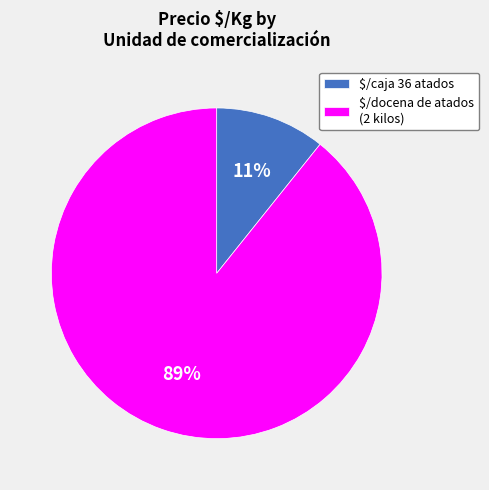

Is it true that $/caja 36 atados is 11% of the pie?

True